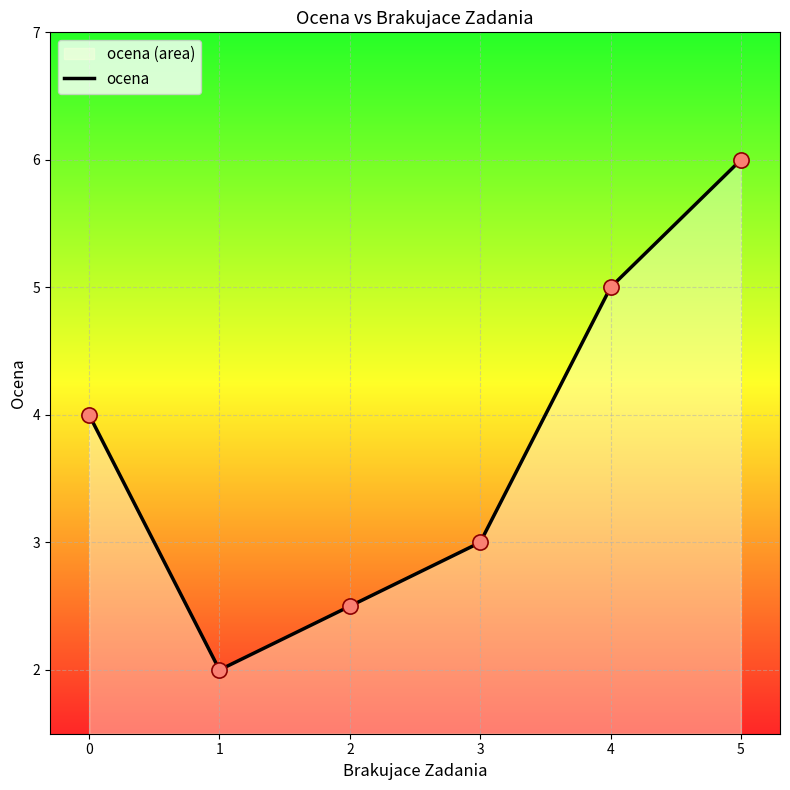

What is the ratio of the value at 2 to the value at 3?

0.8